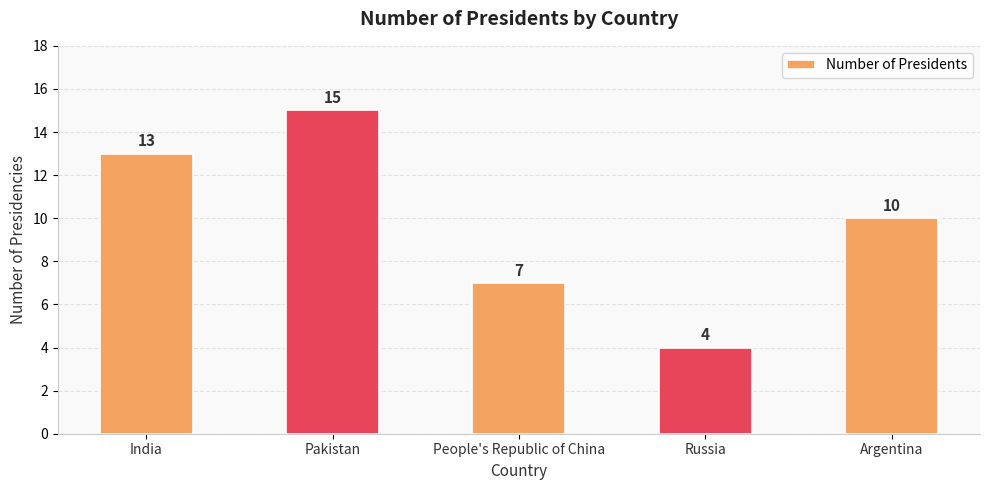

The chart shows a value of 15 at Pakistan. True or false?

True